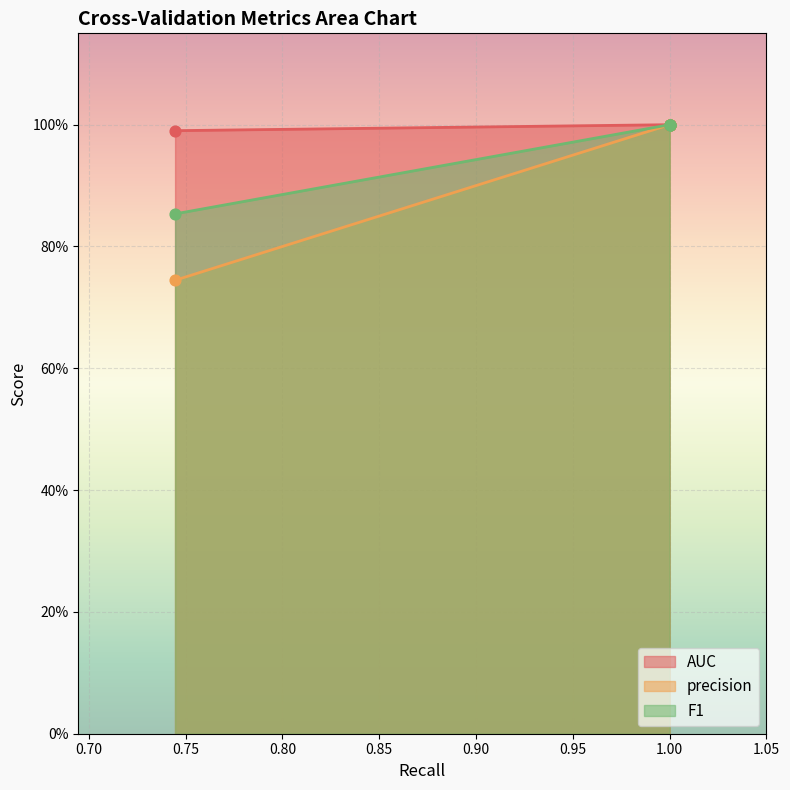

Which series reaches the minimum Y coordinate?

precision